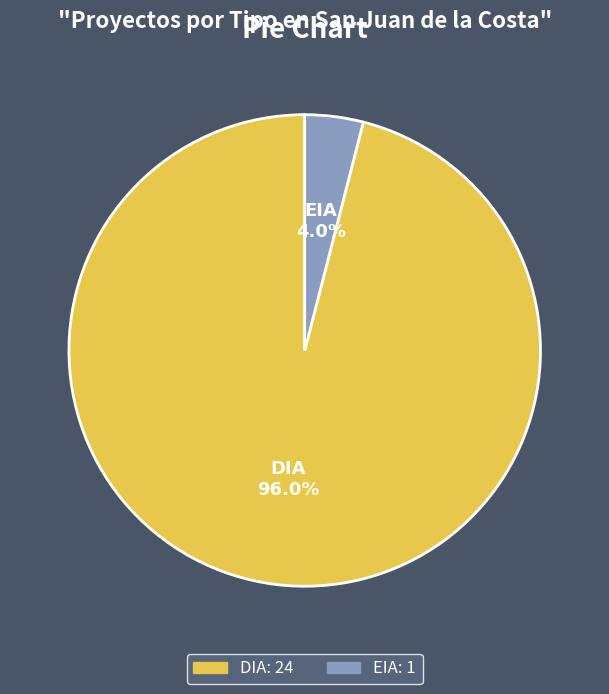

What is the smallest slice in the pie chart?

EIA